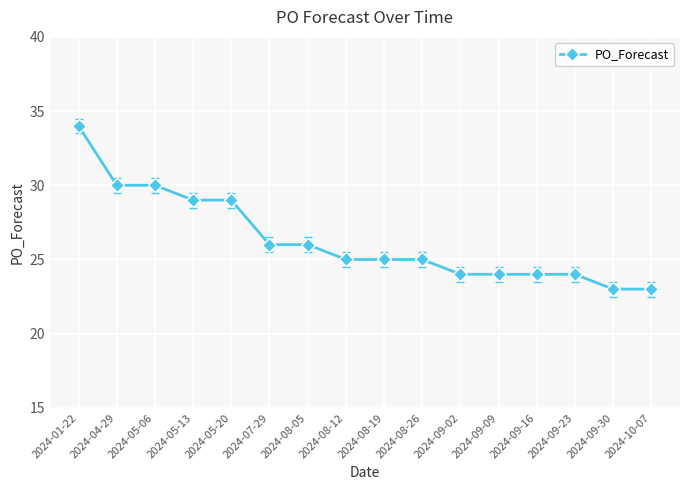

Which label corresponds to the largest value in the chart?

2024-01-22